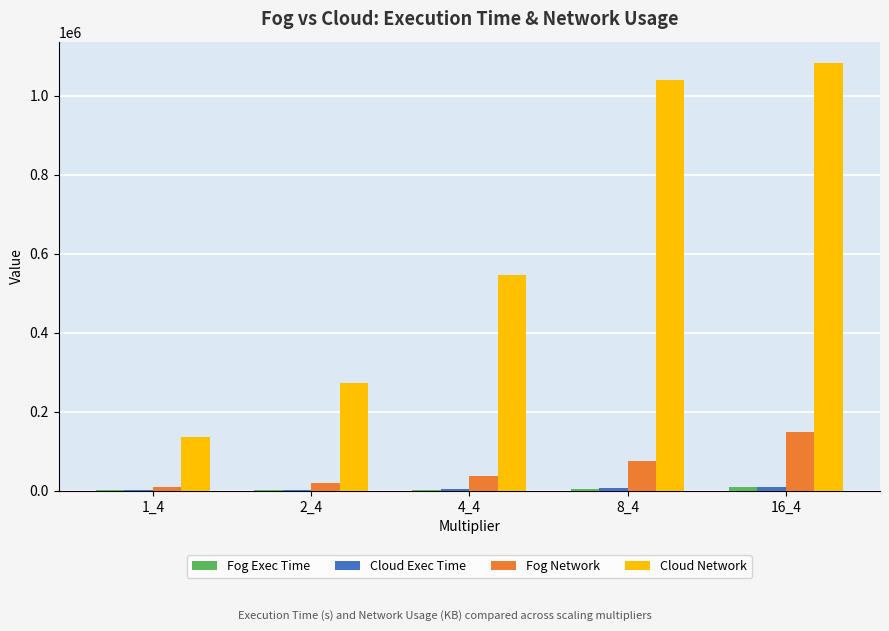

Which series changed the most between 1_4 and 4_4?

Cloud Network